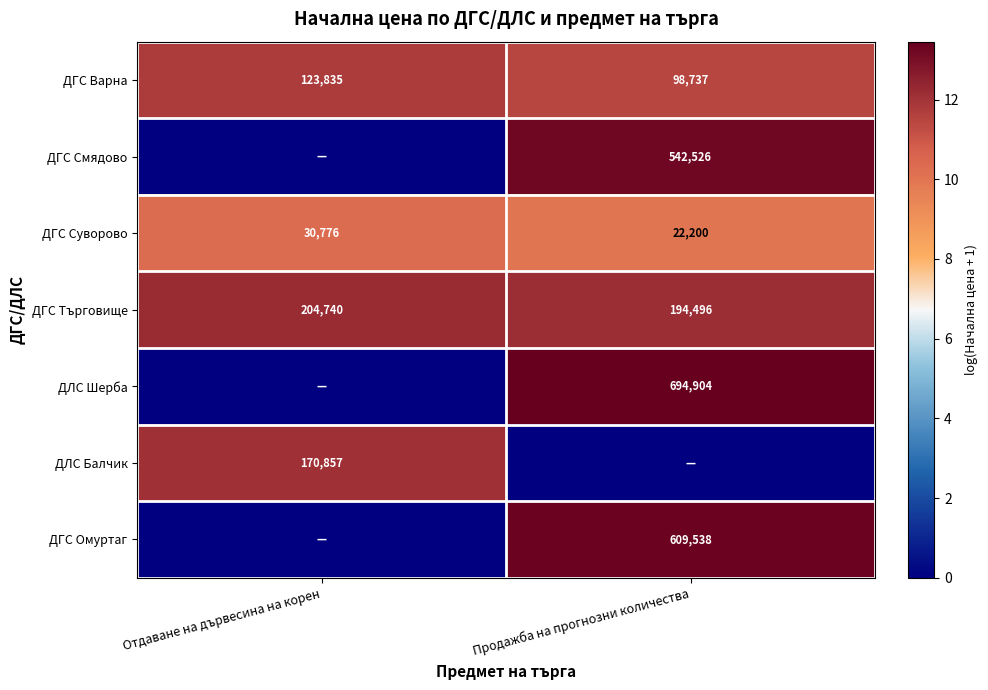

True or false: ДГС Смядово has a value of 17.8 at Продажба на прогнозни количества.

False